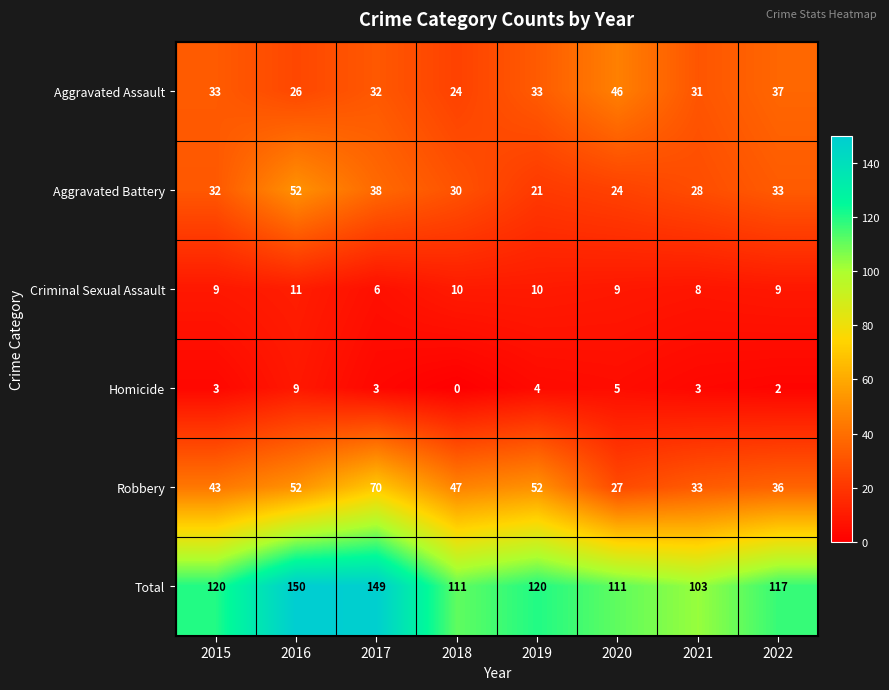

Where is Aggravated Battery nearest to the value 36?

2017